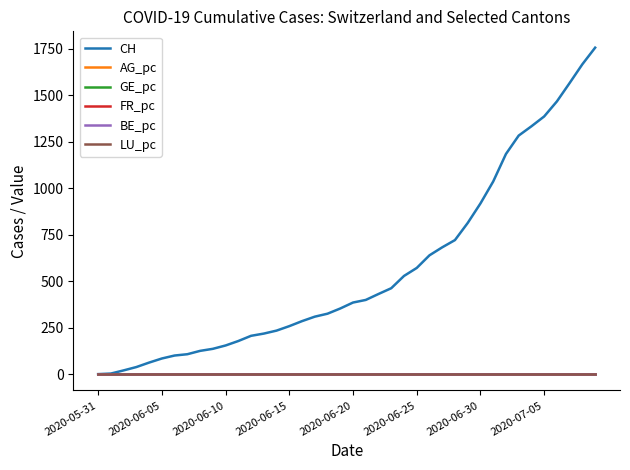

What is the greatest value displayed?

1756.0